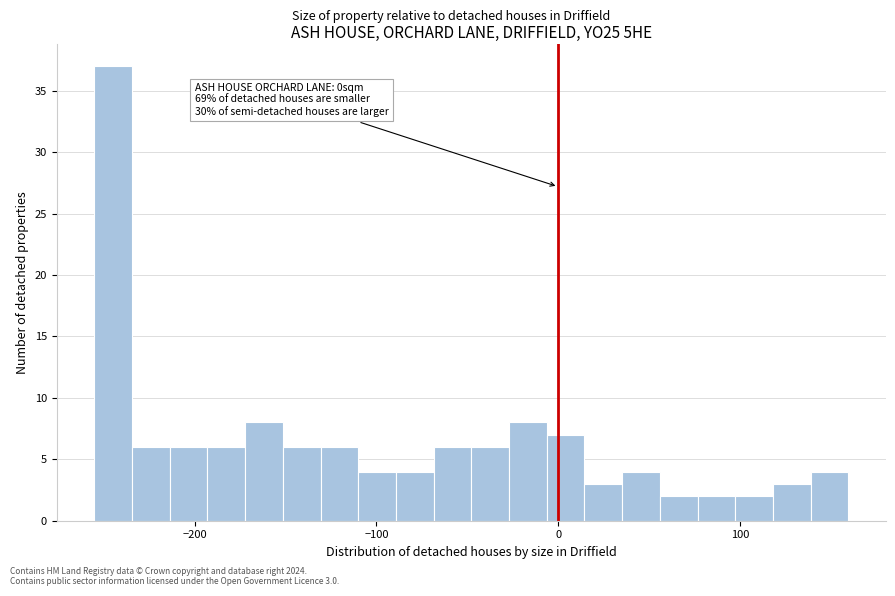

Around what value on the x-axis is the tallest bar? Give the approximate position of its centre, as read against the axis.

-240